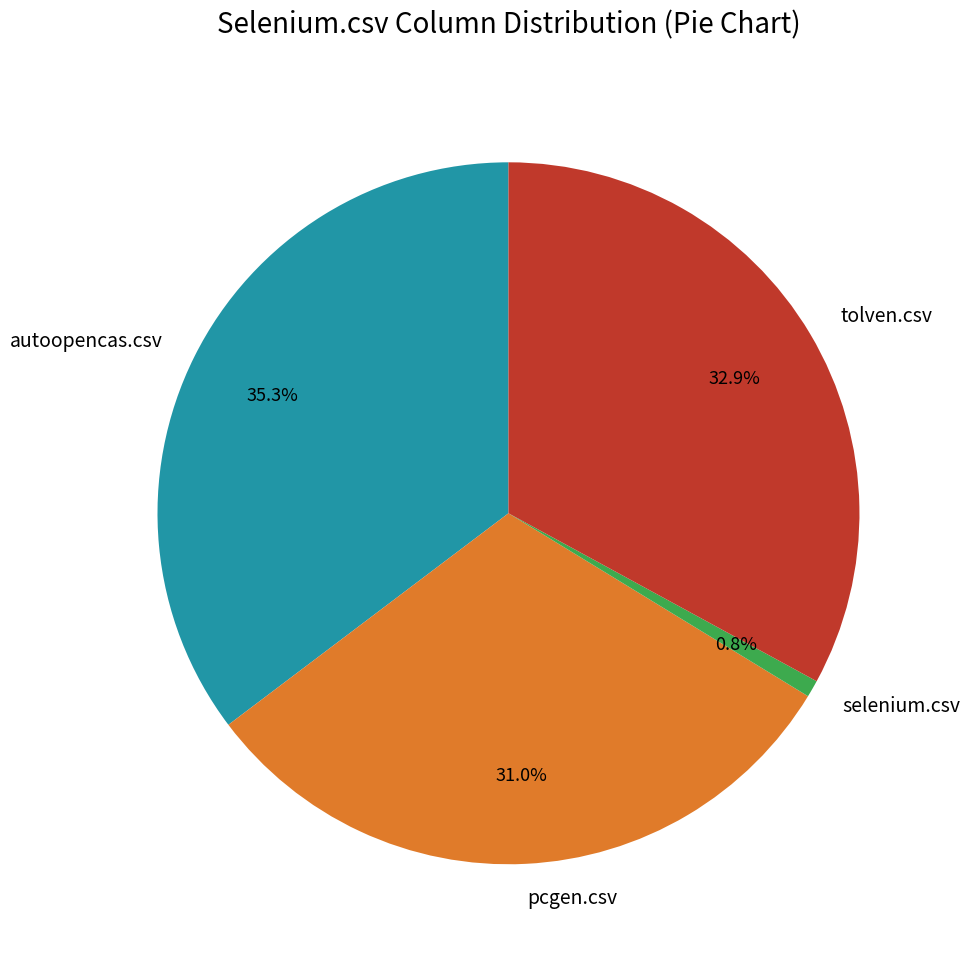

Which has a higher value, selenium.csv or tolven.csv?

tolven.csv